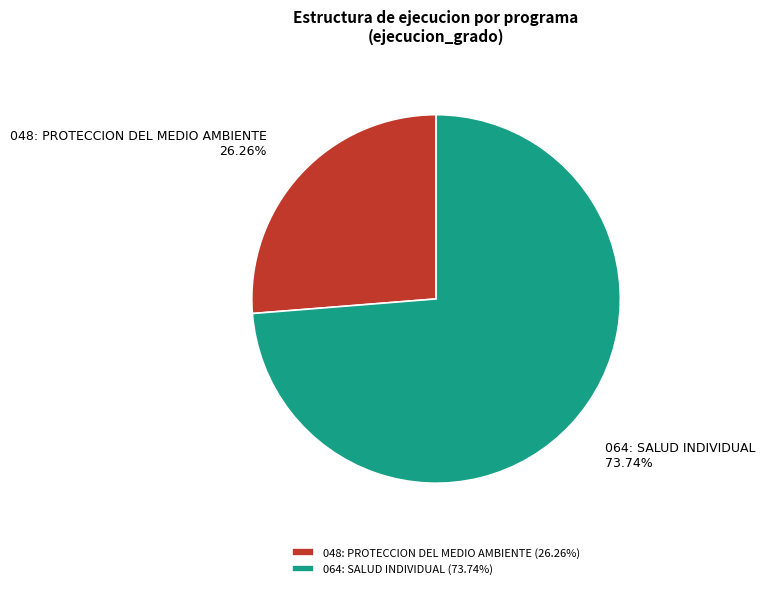

Which category has the biggest portion of the pie?

064: SALUD INDIVIDUAL